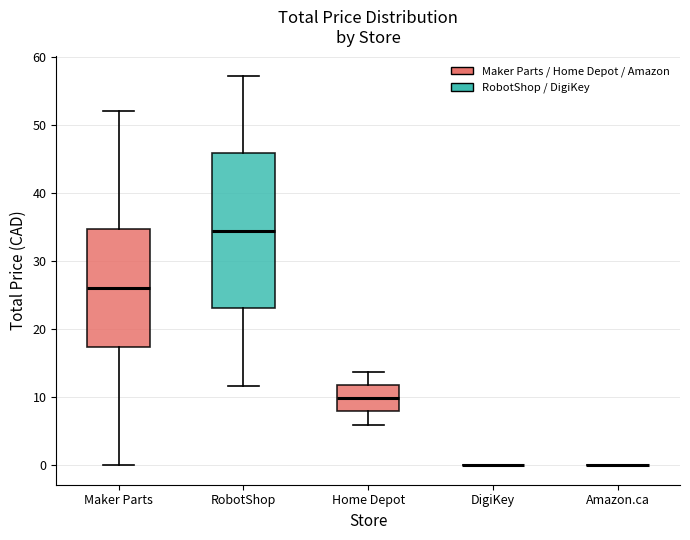

Reading left to right, transcribe this box plot: for each box, give where its median line is, the range the box spans, and where its two whiskers end, as read against the y-axis. The values are not printed on the chart, so give them approximately, as read against the axis.

Maker Parts: median 26, box 17 to 35, whiskers 0 to 52
RobotShop: median 34, box 23 to 46, whiskers 12 to 57
Home Depot: median 10, box 8 to 12, whiskers 6 to 14
DigiKey: box collapsed to a line at 0, whiskers 0 to 0
Amazon.ca: box collapsed to a line at 0, whiskers 0 to 0